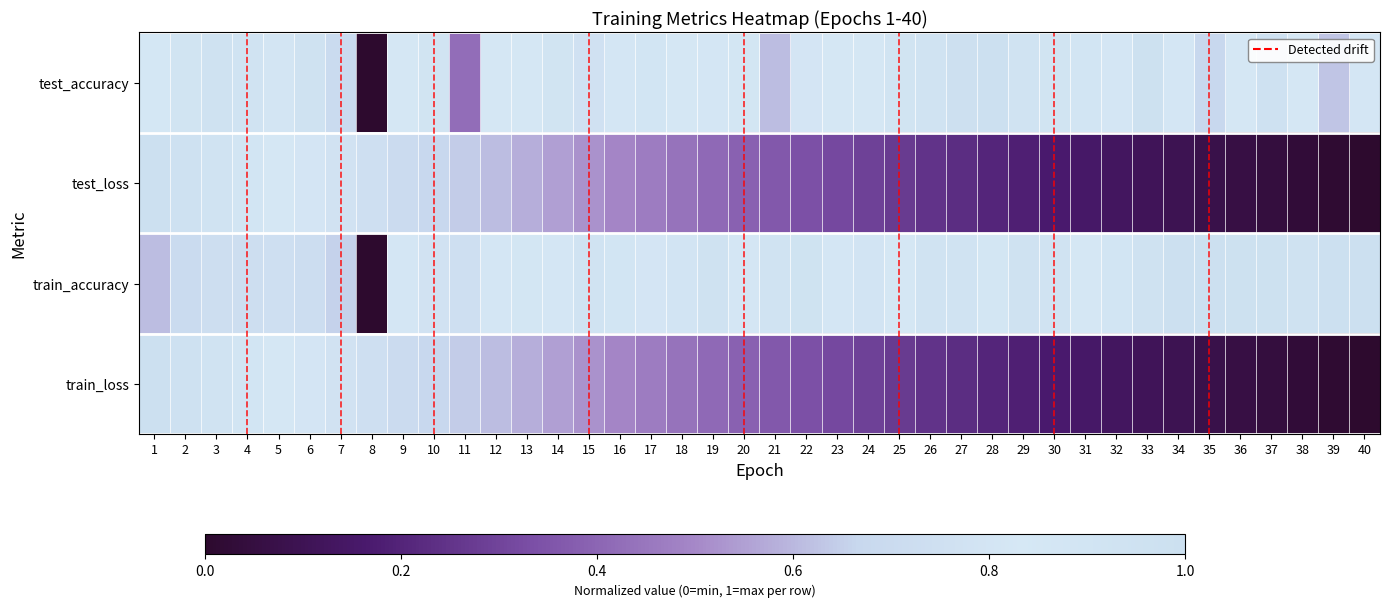

Which series has the largest total across all categories?

train_accuracy